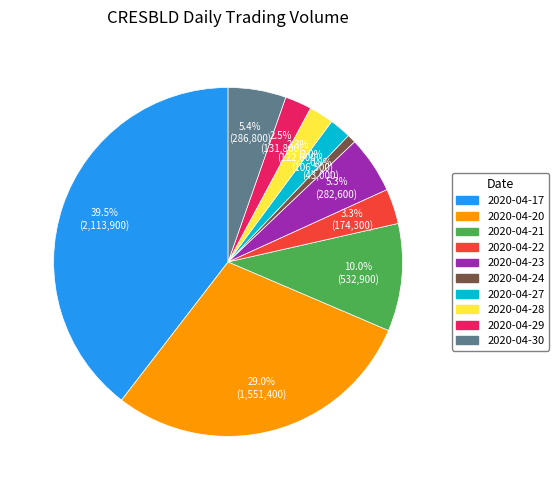

Which slice is the largest?

2020-04-17